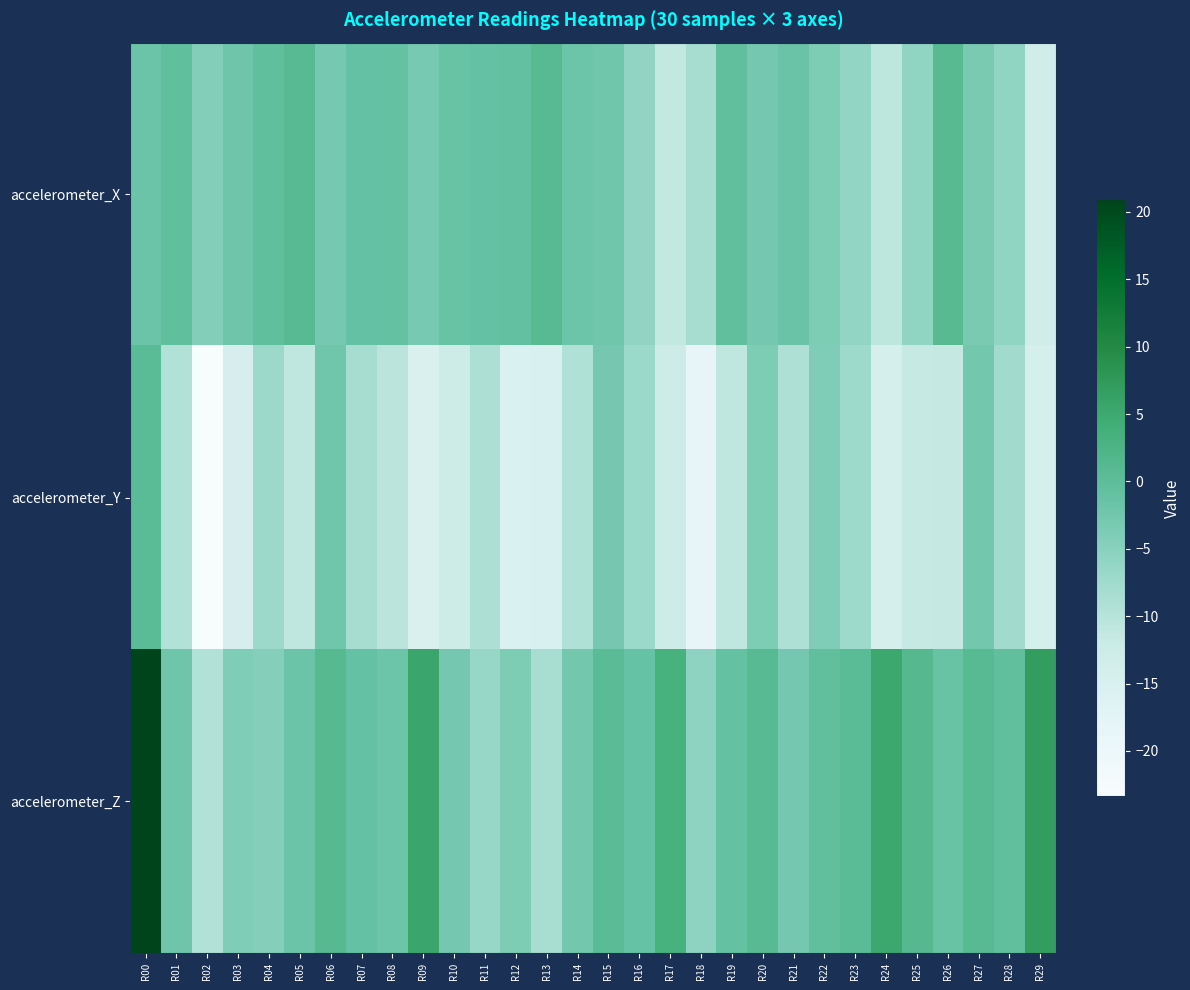

Which has a higher value, R10 or R29?

R10